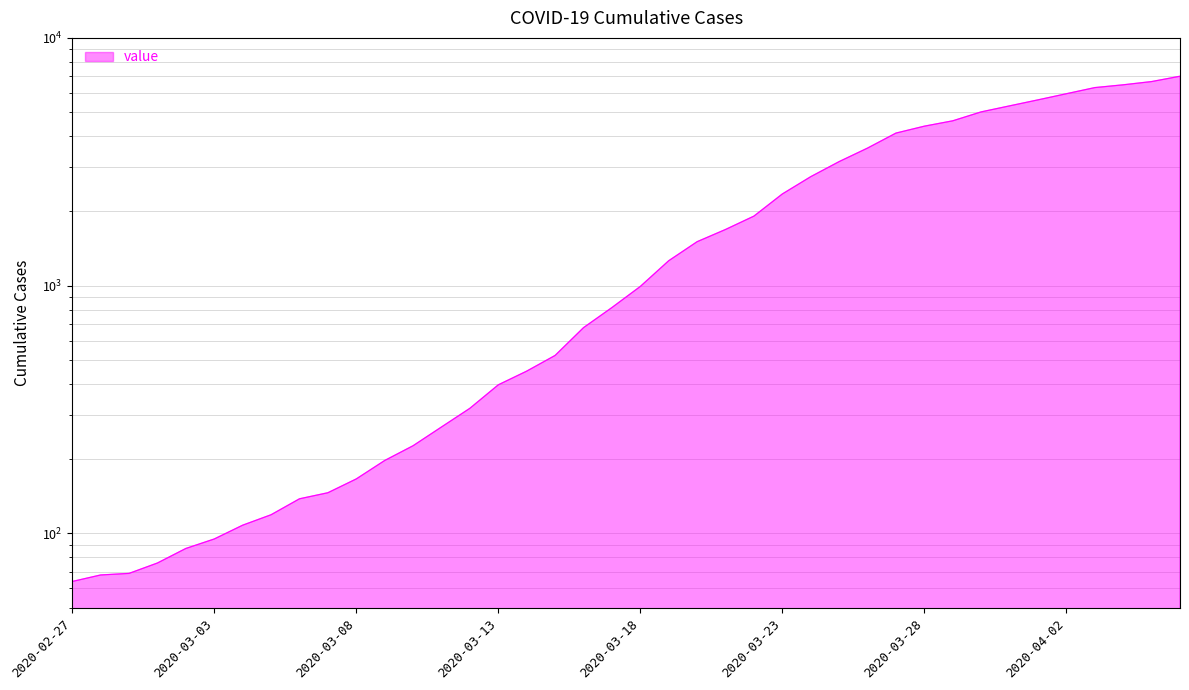

Rank the categories by value from highest to lowest.

2020-04-06, 2020-04-05, 2020-04-04, 2020-04-03, 2020-04-02, 2020-04-01, 2020-03-31, 2020-03-30, 2020-03-29, 2020-03-28, 2020-03-27, 2020-03-26, 2020-03-25, 2020-03-24, 2020-03-23, 2020-03-22, 2020-03-21, 2020-03-20, 2020-03-19, 2020-03-18, 2020-03-17, 2020-03-16, 2020-03-15, 2020-03-14, 2020-03-13, 2020-03-12, 2020-03-11, 2020-03-10, 2020-03-09, 2020-03-08, 2020-03-07, 2020-03-06, 2020-03-05, 2020-03-04, 2020-03-03, 2020-03-02, 2020-03-01, 2020-02-29, 2020-02-28, 2020-02-27